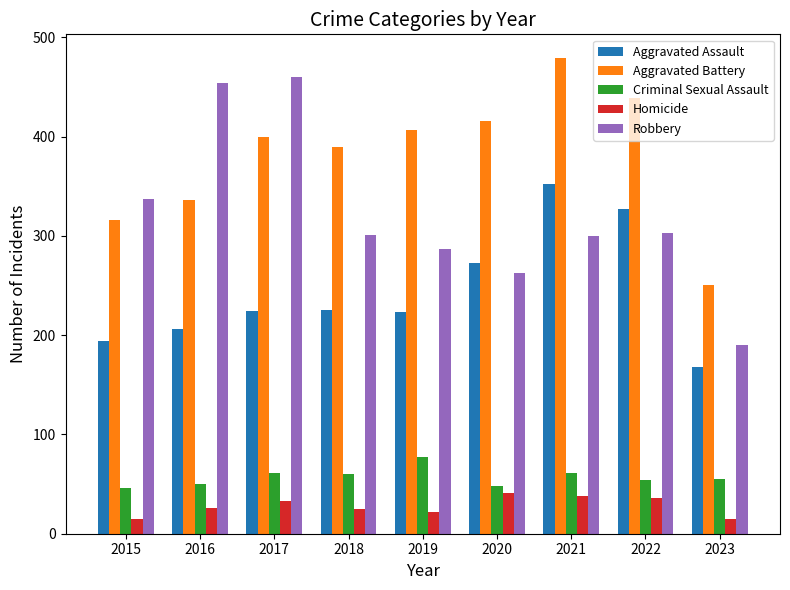

What are all the series names shown in the legend?

Aggravated Assault, Aggravated Battery, Criminal Sexual Assault, Homicide, Robbery